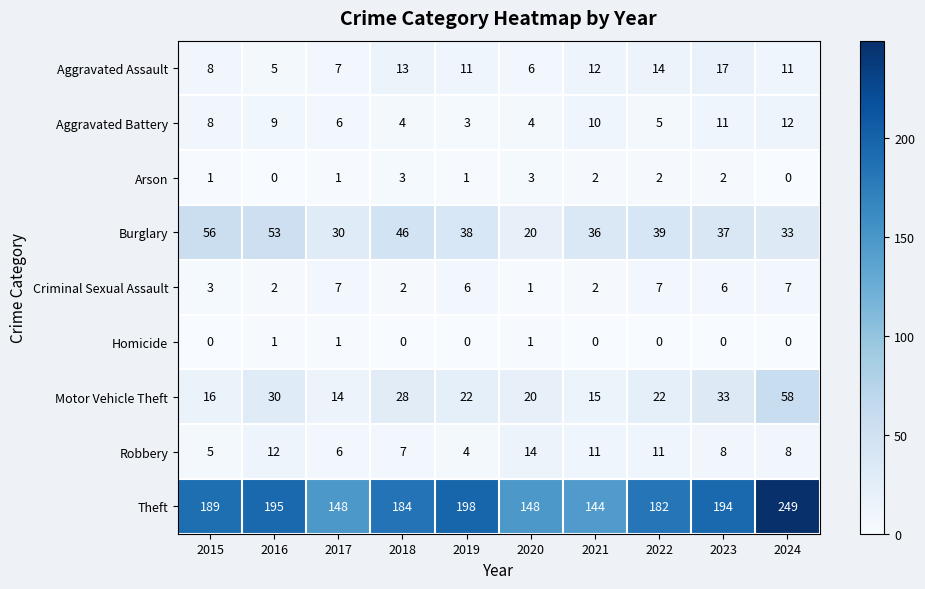

Which series changed the most between 2019 and 2024?

Theft